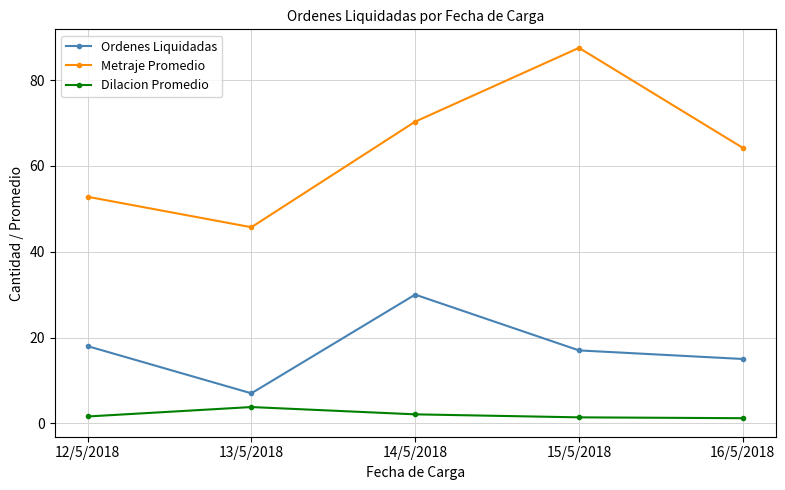

At which category is the sum across all series the highest?

15/5/2018